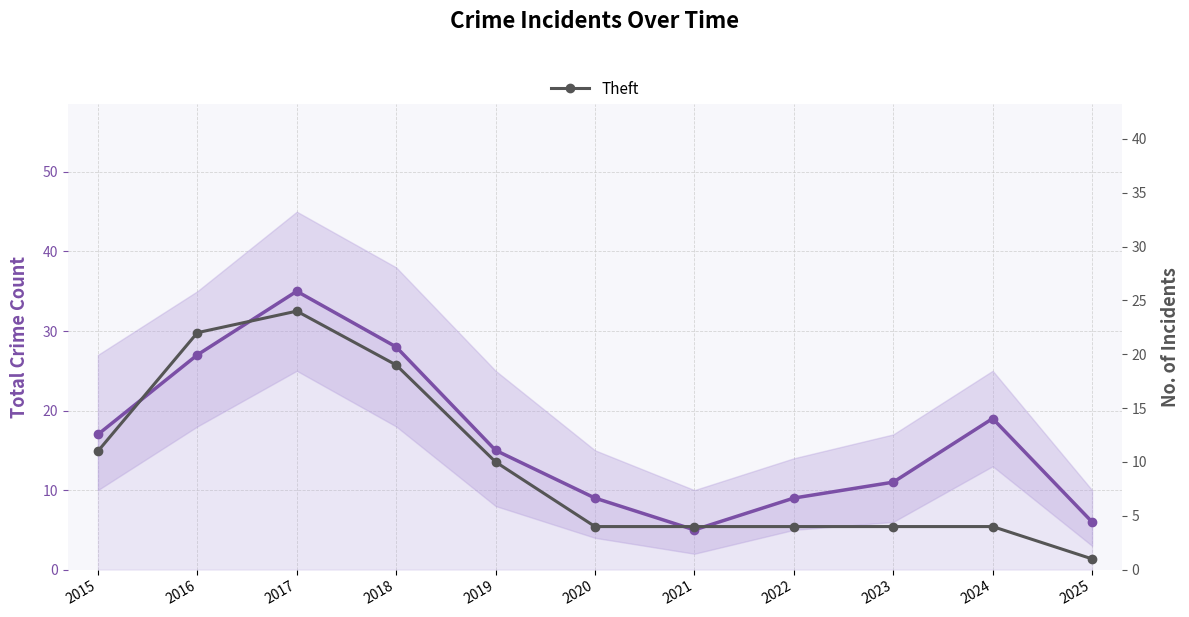

What value does the Total Crime series have at 2018?

28